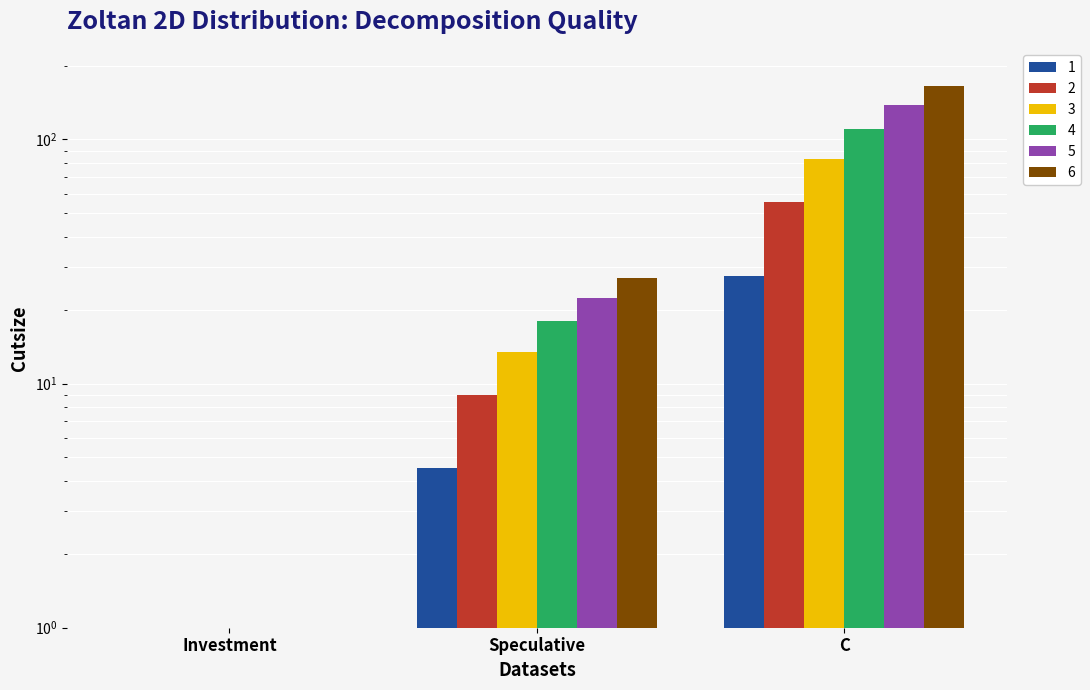

Which series has the largest total across all categories?

6